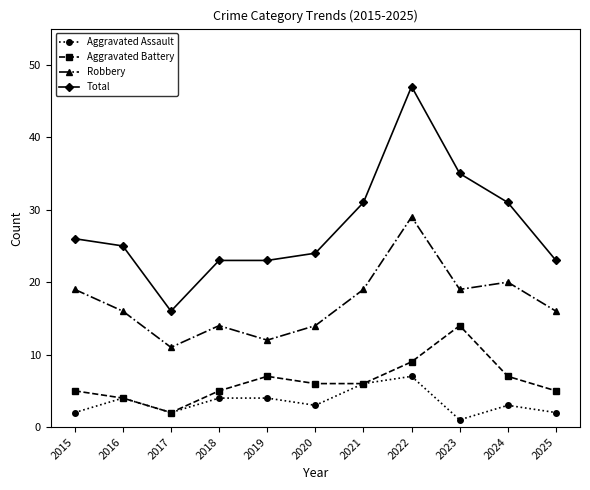

True or false: Aggravated Assault and Robbery cross at least once.

False